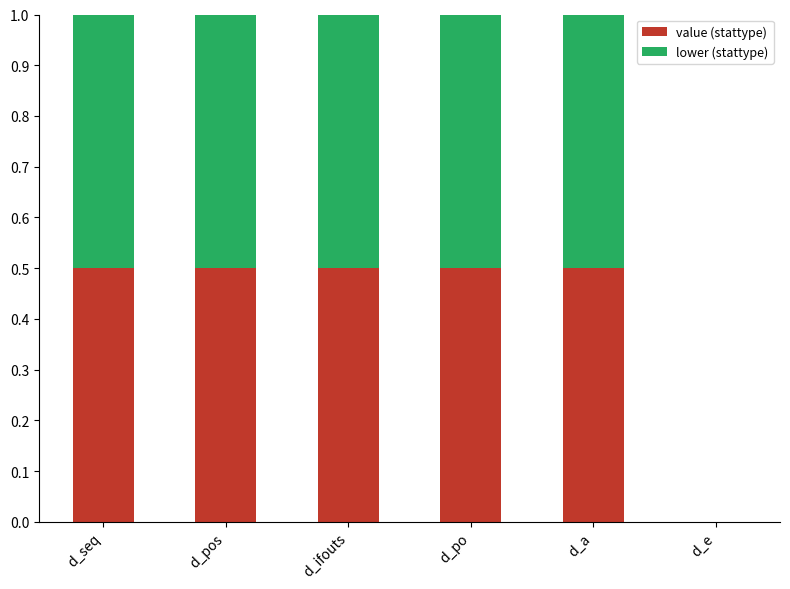

What are all the series names shown in the legend?

value (stattype), lower (stattype)